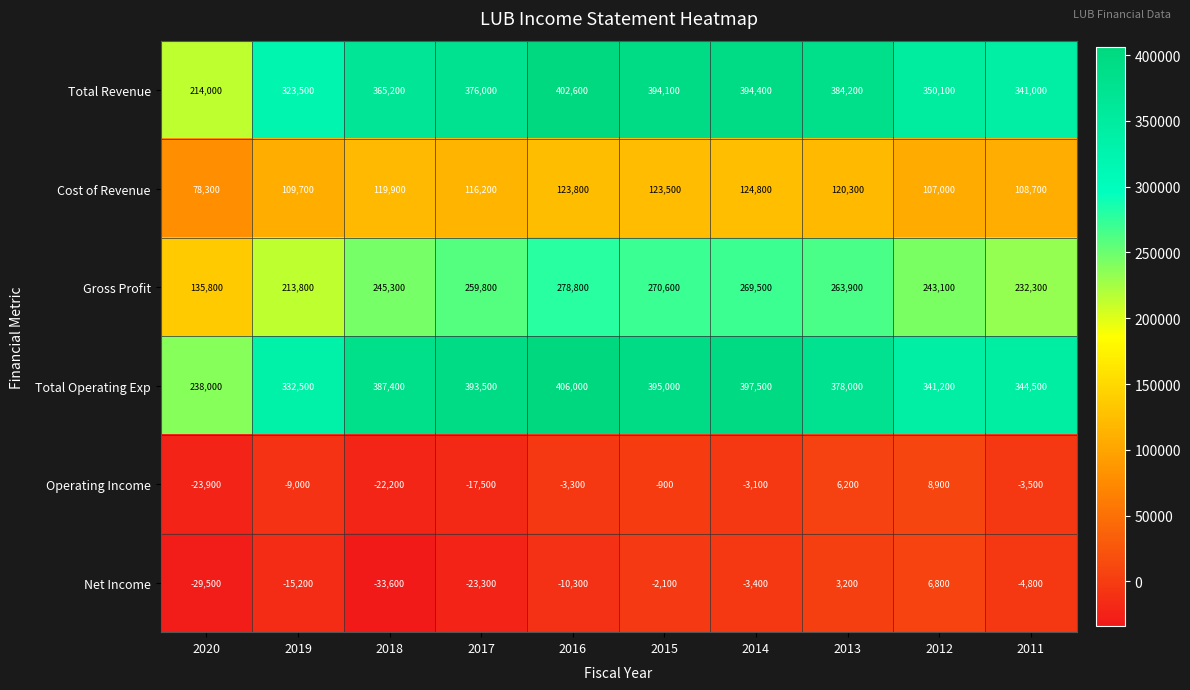

At which category does the chart reach its peak across all series?

2016